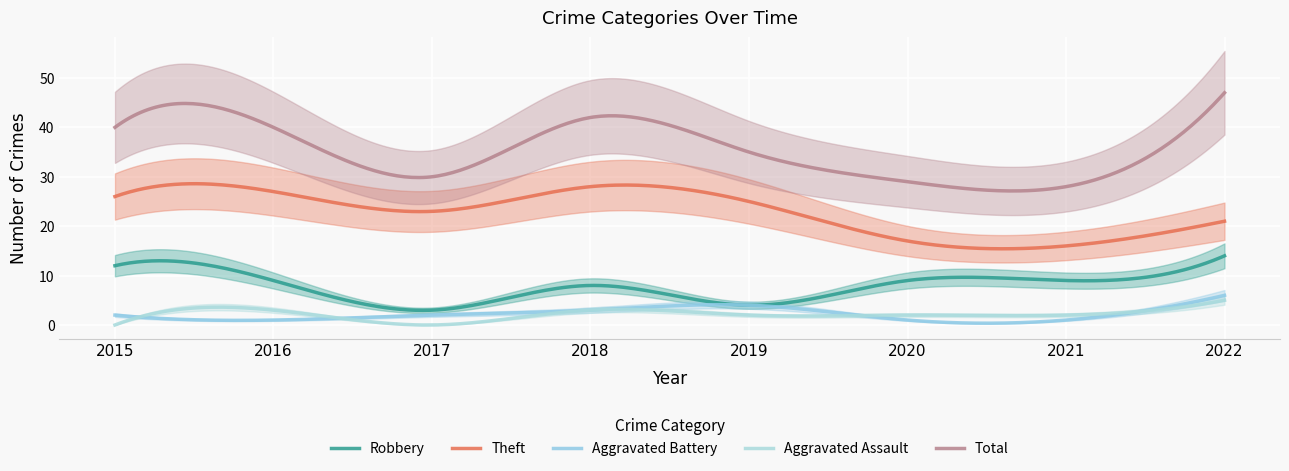

What is the value of the Theft point at the 7th from the left?

16